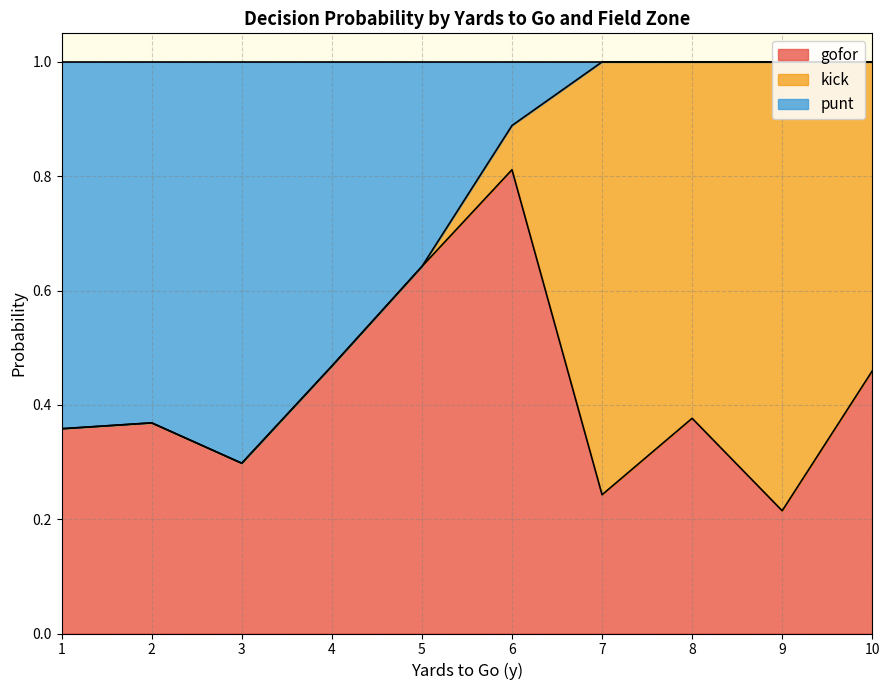

How many lines are shown in the chart?

3